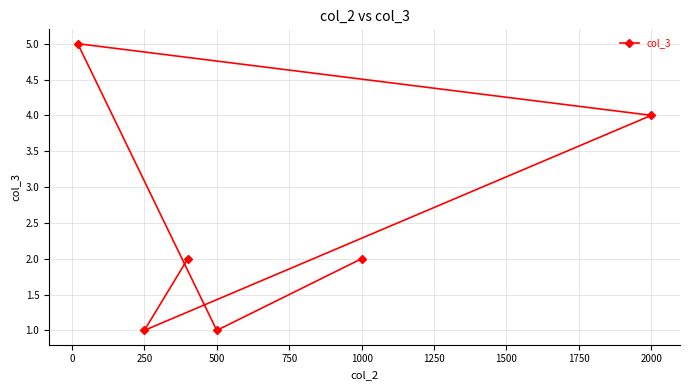

What is the ratio of the value at 500 to the value at 1000?

0.5